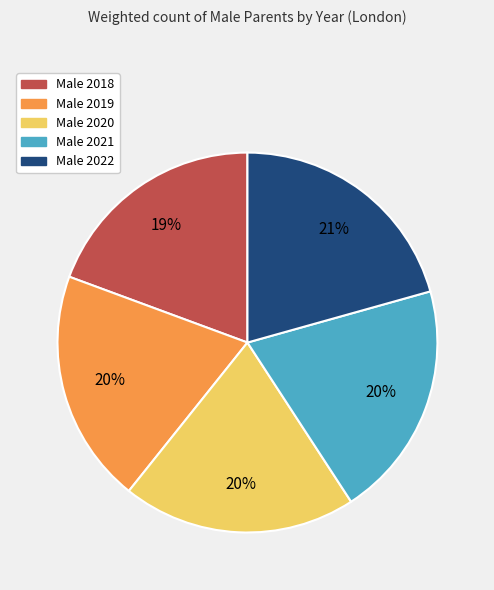

Which has a higher value, Male 2018 or Male 2022?

Male 2022